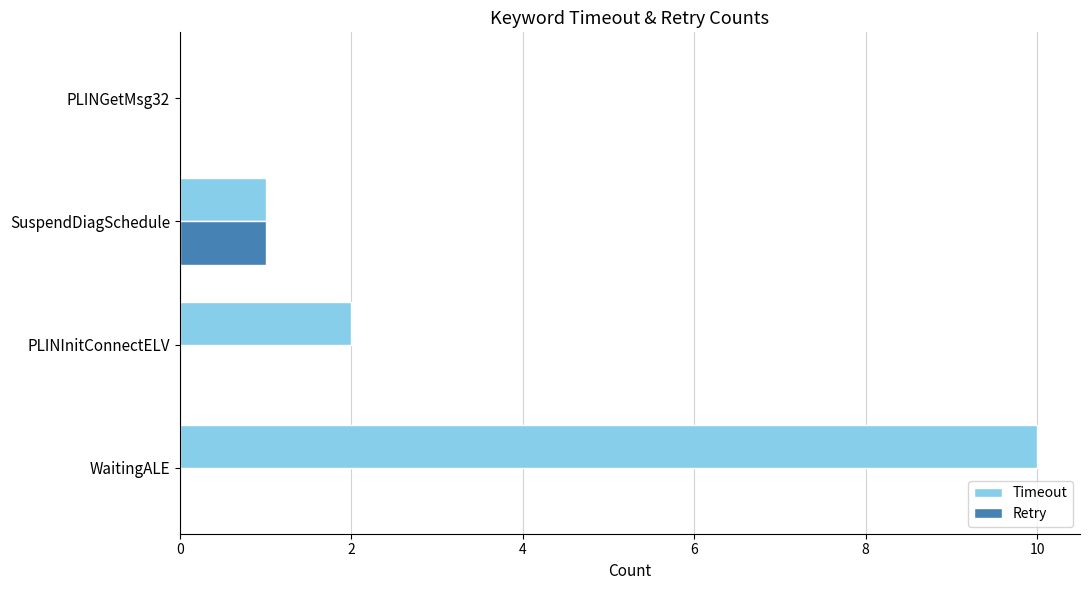

What are all the series names shown in the legend?

Timeout, Retry